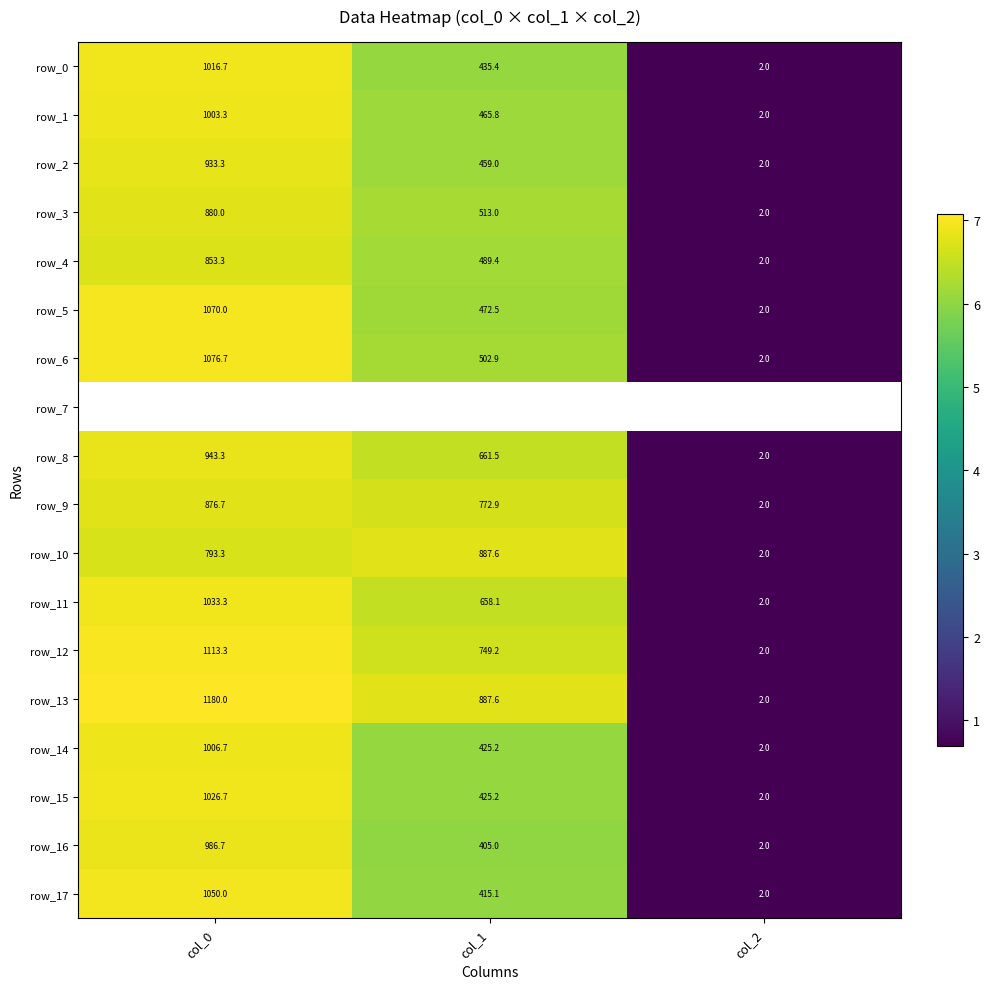

Which series has the largest total across all categories?

row_13